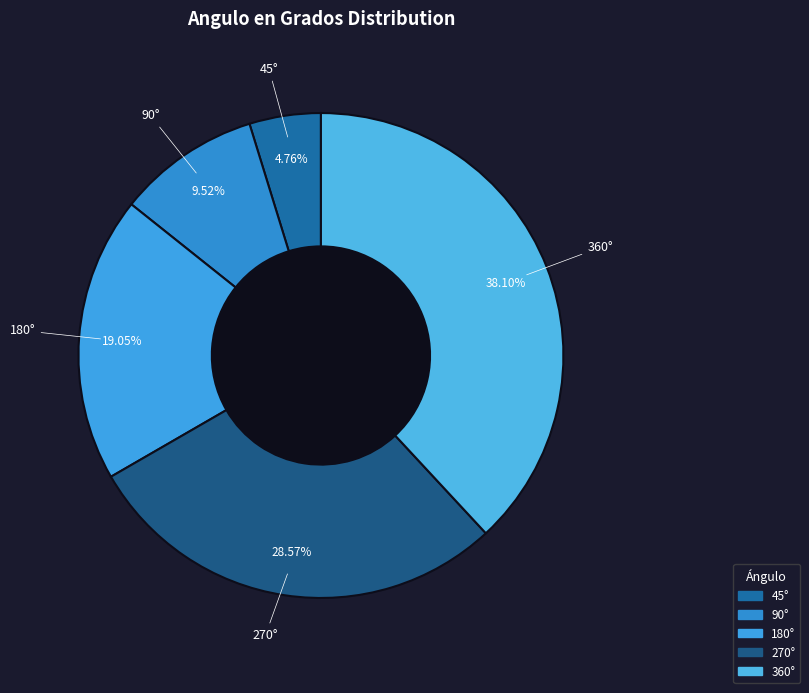

Does any single category account for the majority?

No